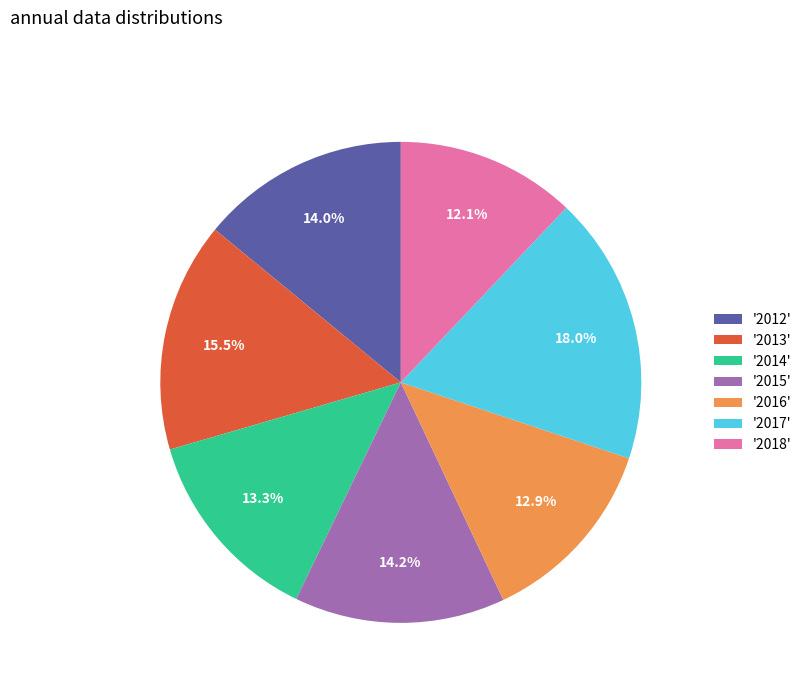

Approximately how many times larger is the value at '2017' compared to '2014'?

1.4